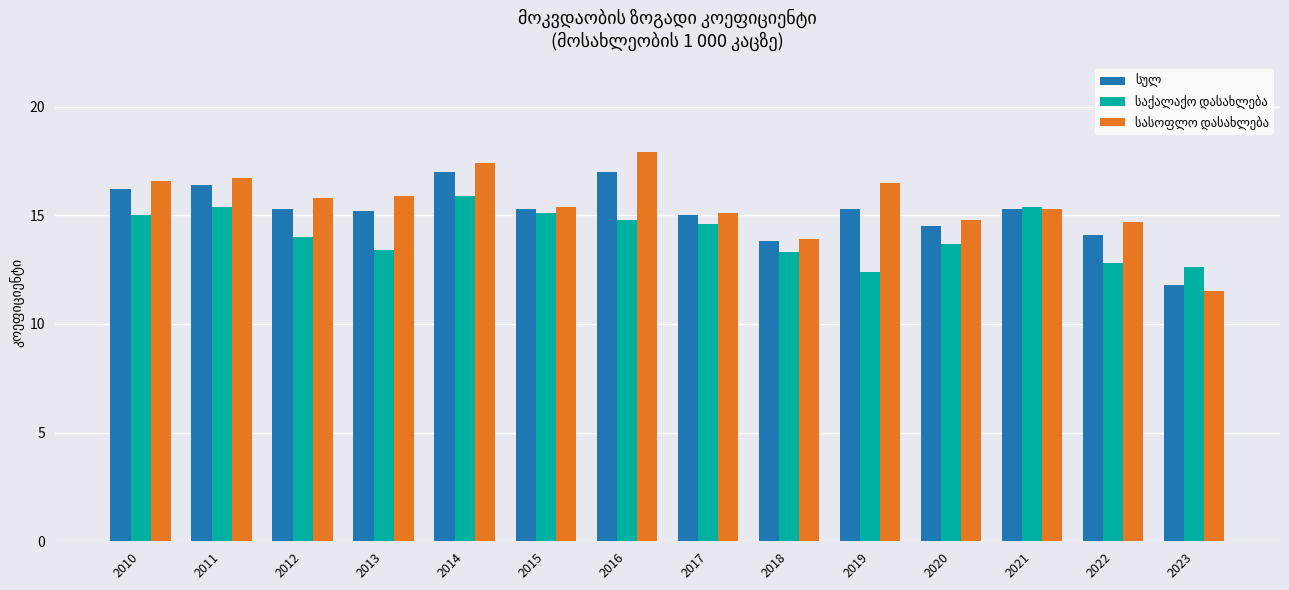

Which category has the lowest value across all series?

2023